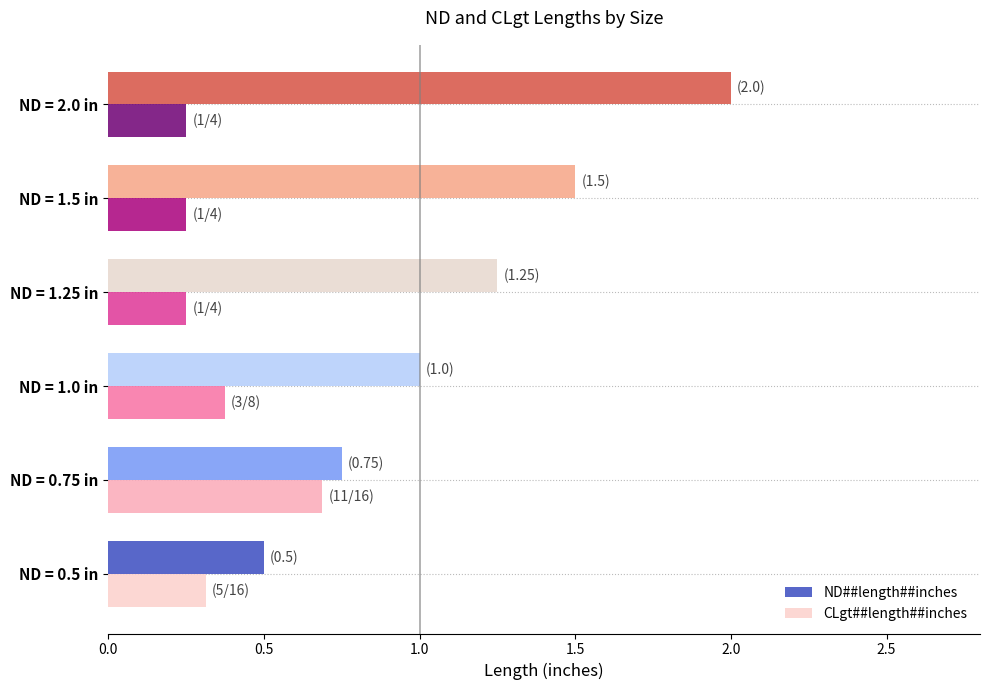

Is it true that ND##length##inches equals 3.5 at ND = 2.0 in?

False